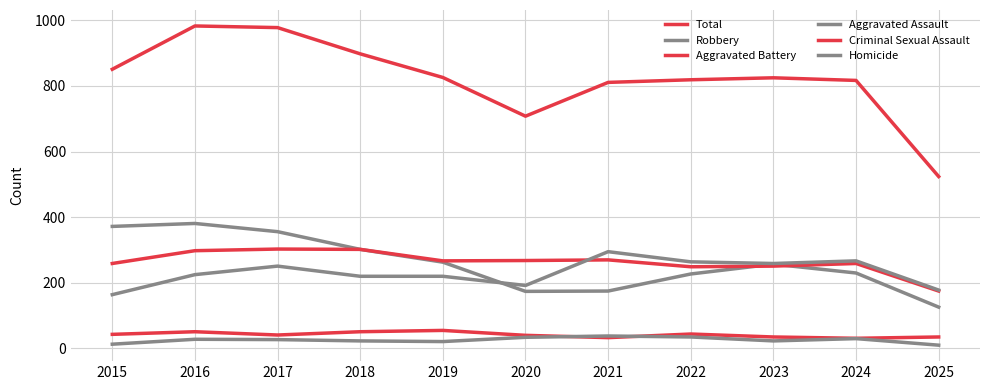

What is the total value across all series at 2021?

1622